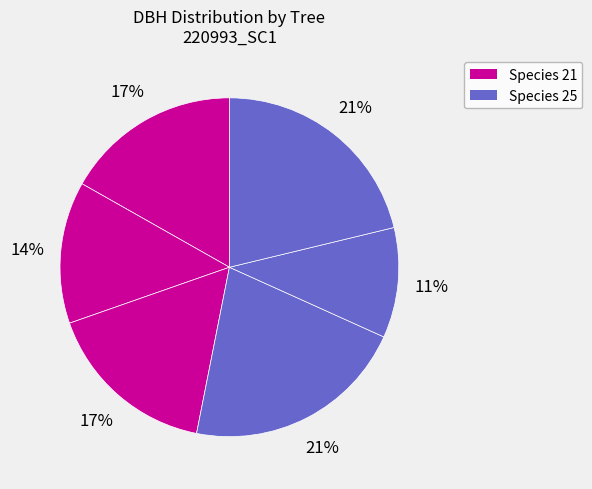

Count the number of slices in the pie.

6